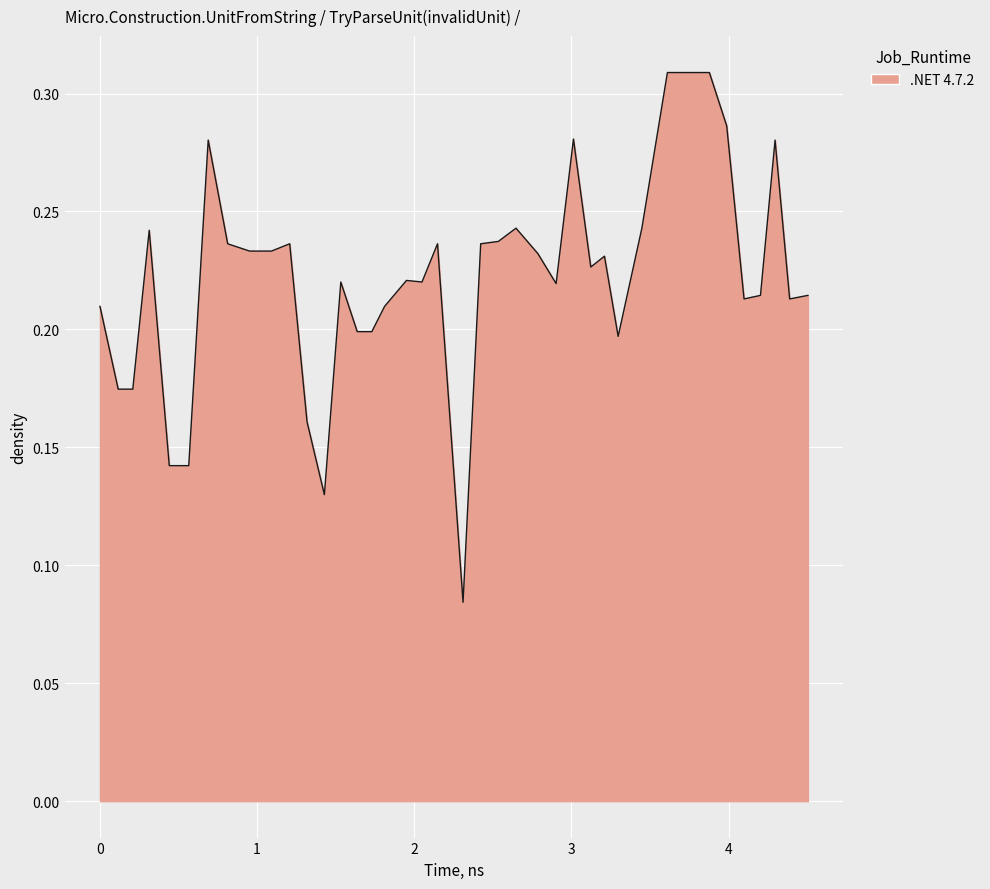

Is this an area chart (filled region under the line)?

Yes